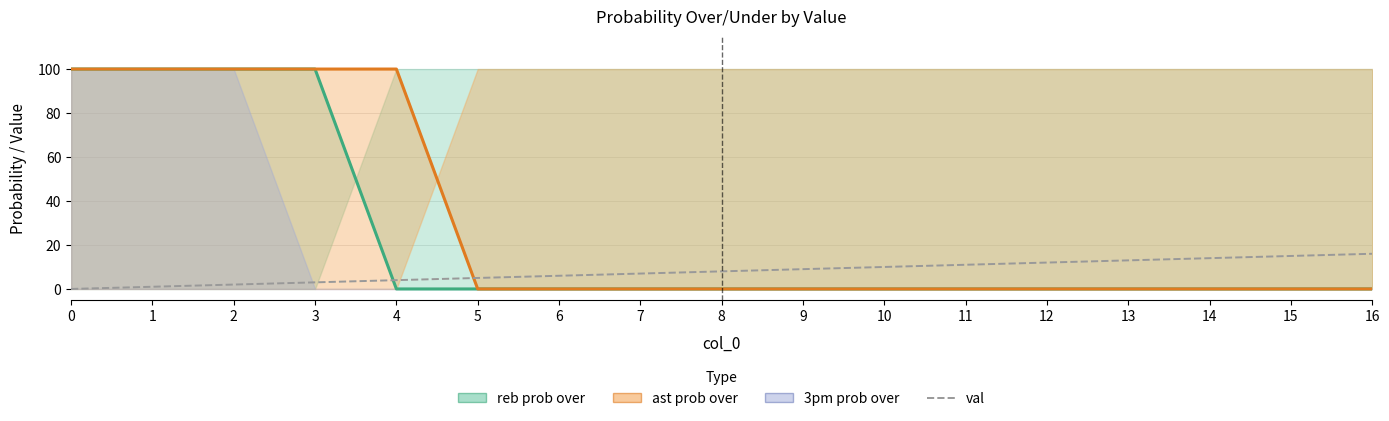

How many lines are shown in the chart?

3